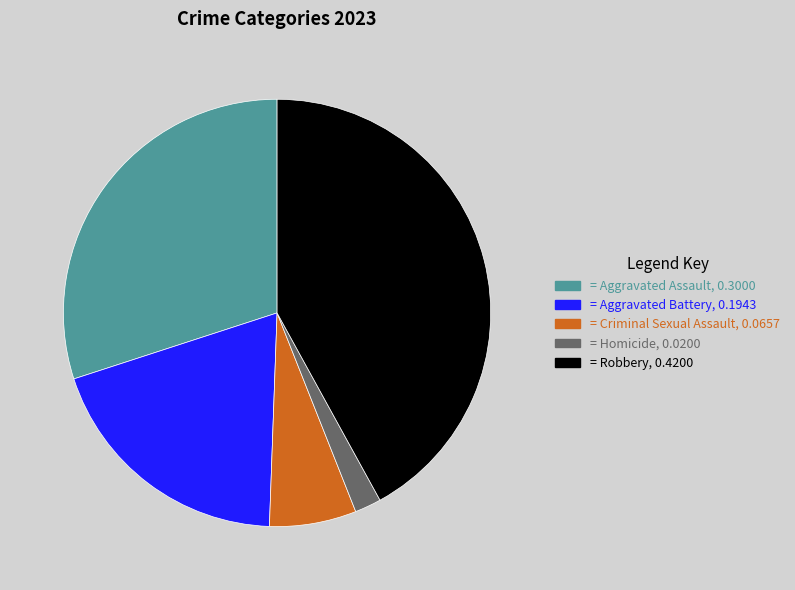

How many segments does this pie chart have?

5